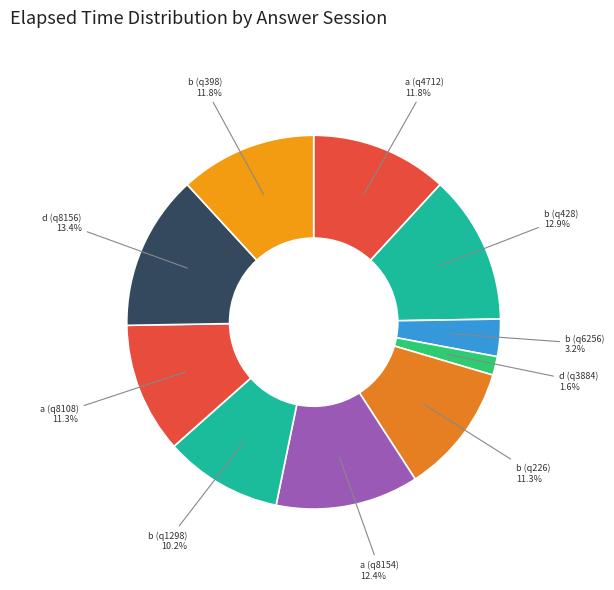

To the nearest percent, what is the difference between the largest and smallest slice percentages?

12%